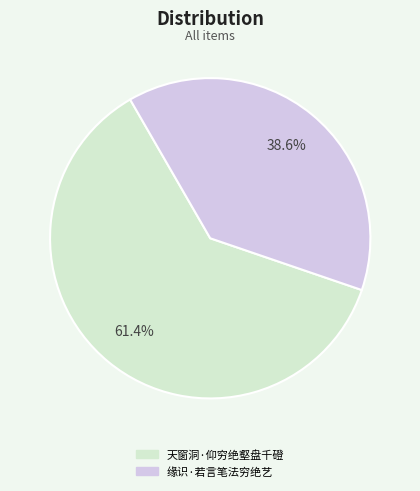

What percentage is the 天窗洞·仰穷绝壑盘千磴 slice, to the nearest percent?

61%